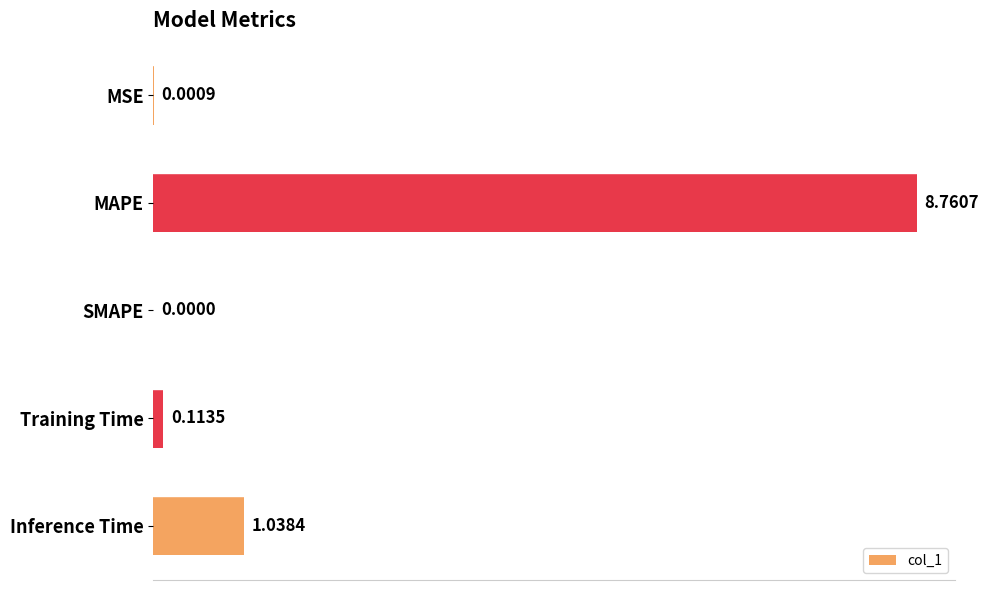

What is the sum of all values?

9.9